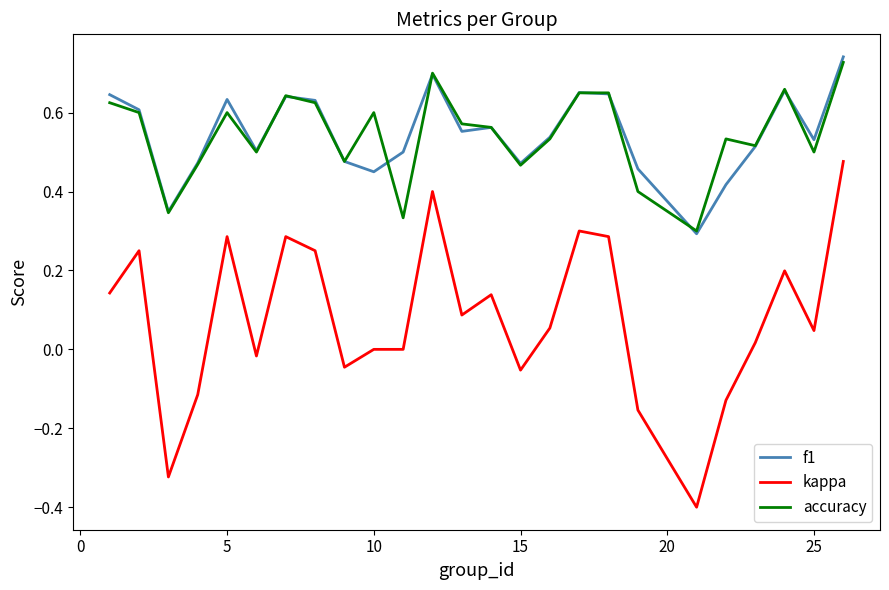

True or false: kappa and accuracy intersect in this chart.

False